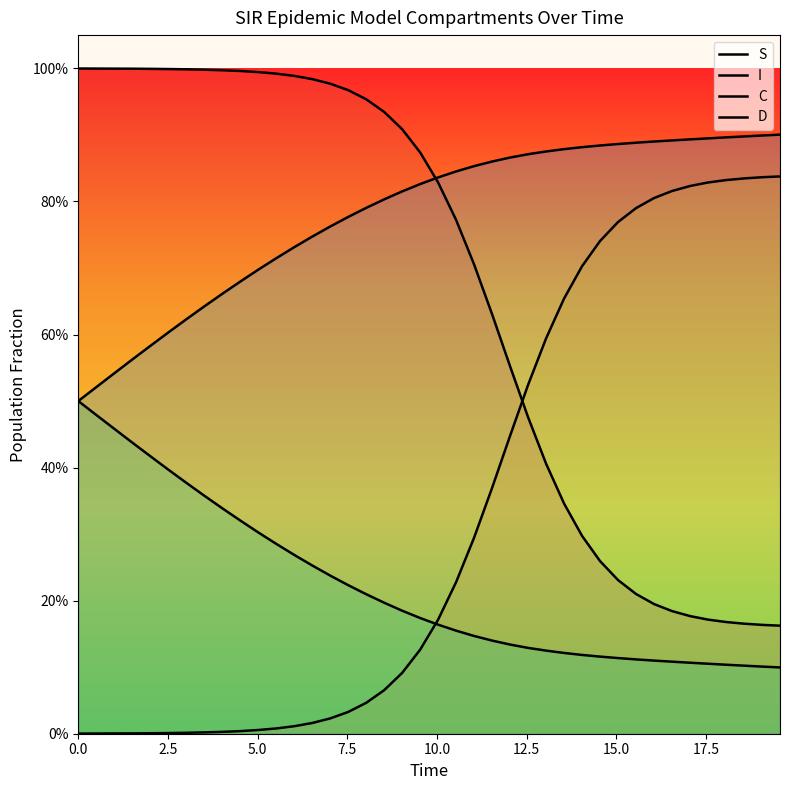

Does the chart have visible grid lines?

No